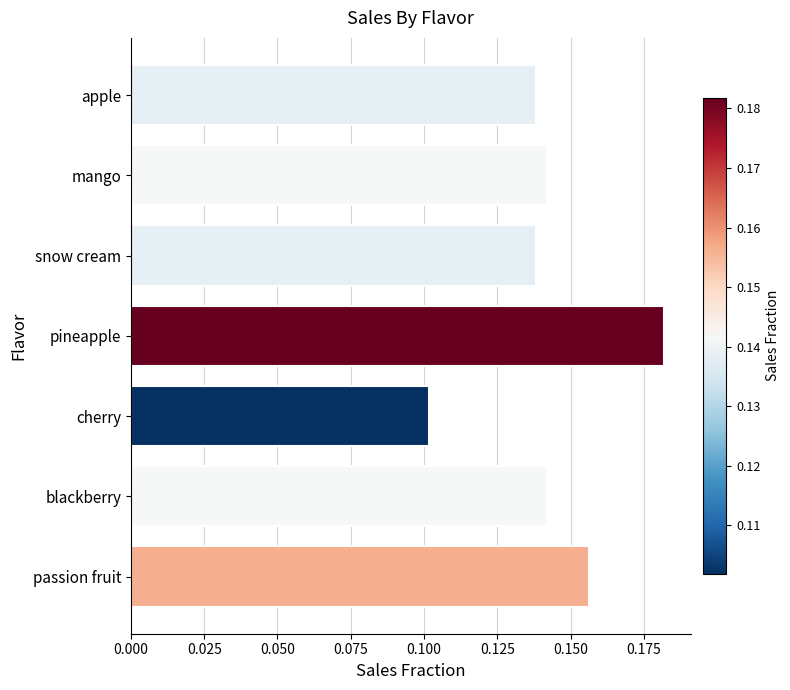

What is the change in value from cherry to pineapple?

+0.1